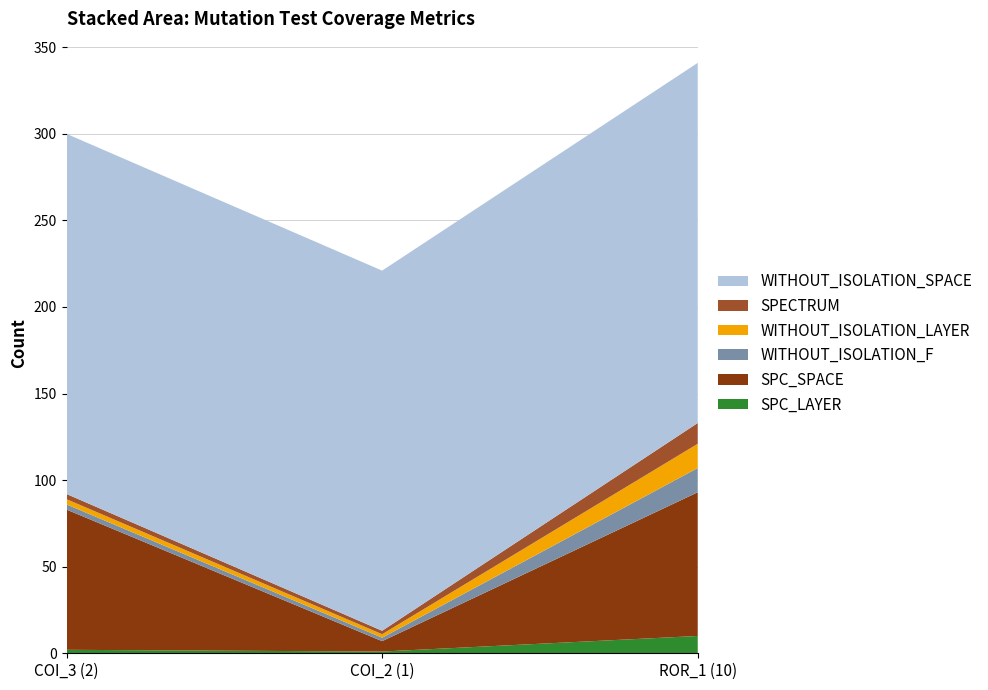

Reading right to left, what are all the values shown in this chart?

SPC_LAYER: 10=10	1=1	2=2
SPC_SPACE: 10=83	1=6	2=81
WITHOUT_ISOLATION_F: 10=14	1=2	2=3
WITHOUT_ISOLATION_LAYER: 10=14	1=2	2=3
SPECTRUM: 10=12	1=2	2=3
WITHOUT_ISOLATION_SPACE: 10=208	1=208	2=208